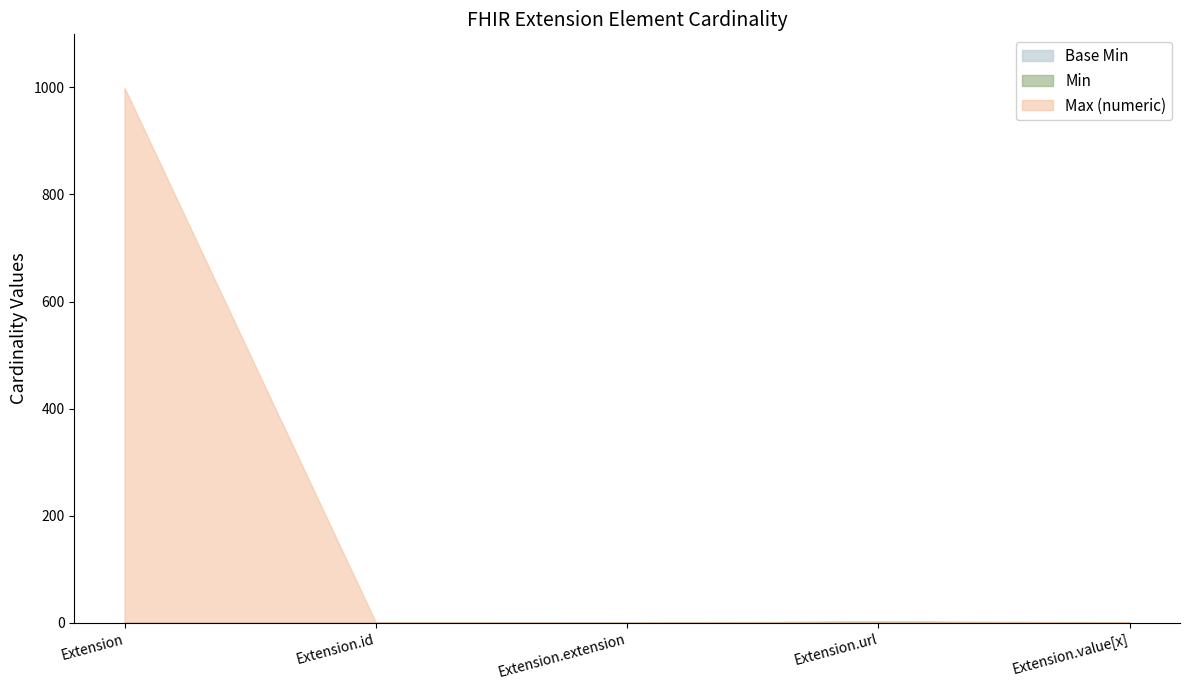

At which label does Base Min reach its peak?

Extension.url